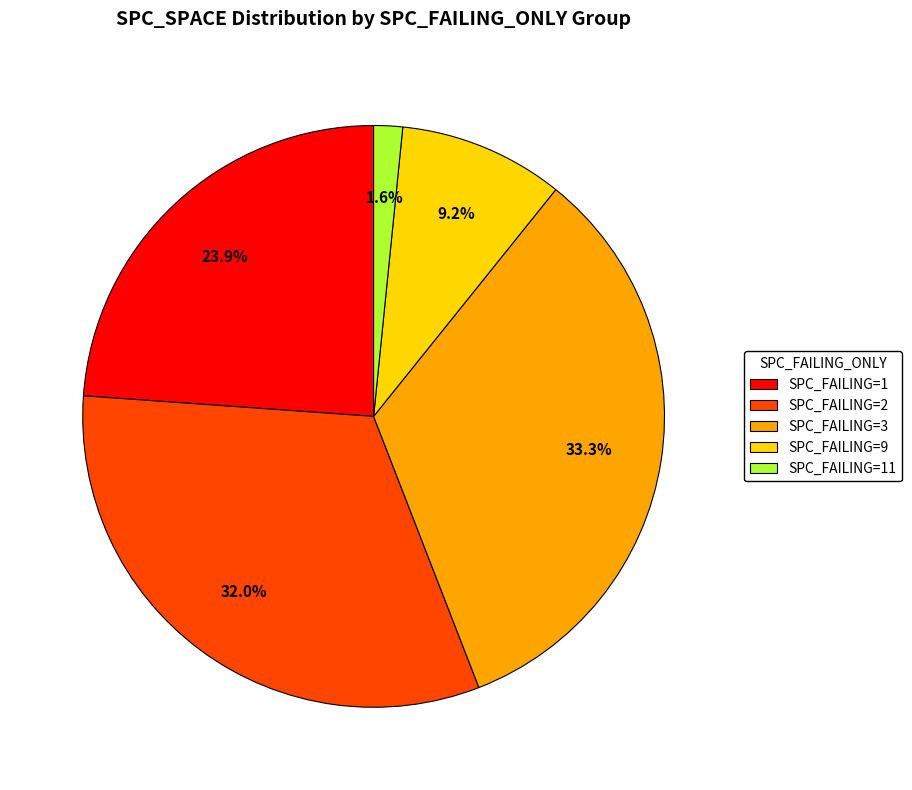

Does SPC_FAILING=11 account for over 50% of the chart?

No